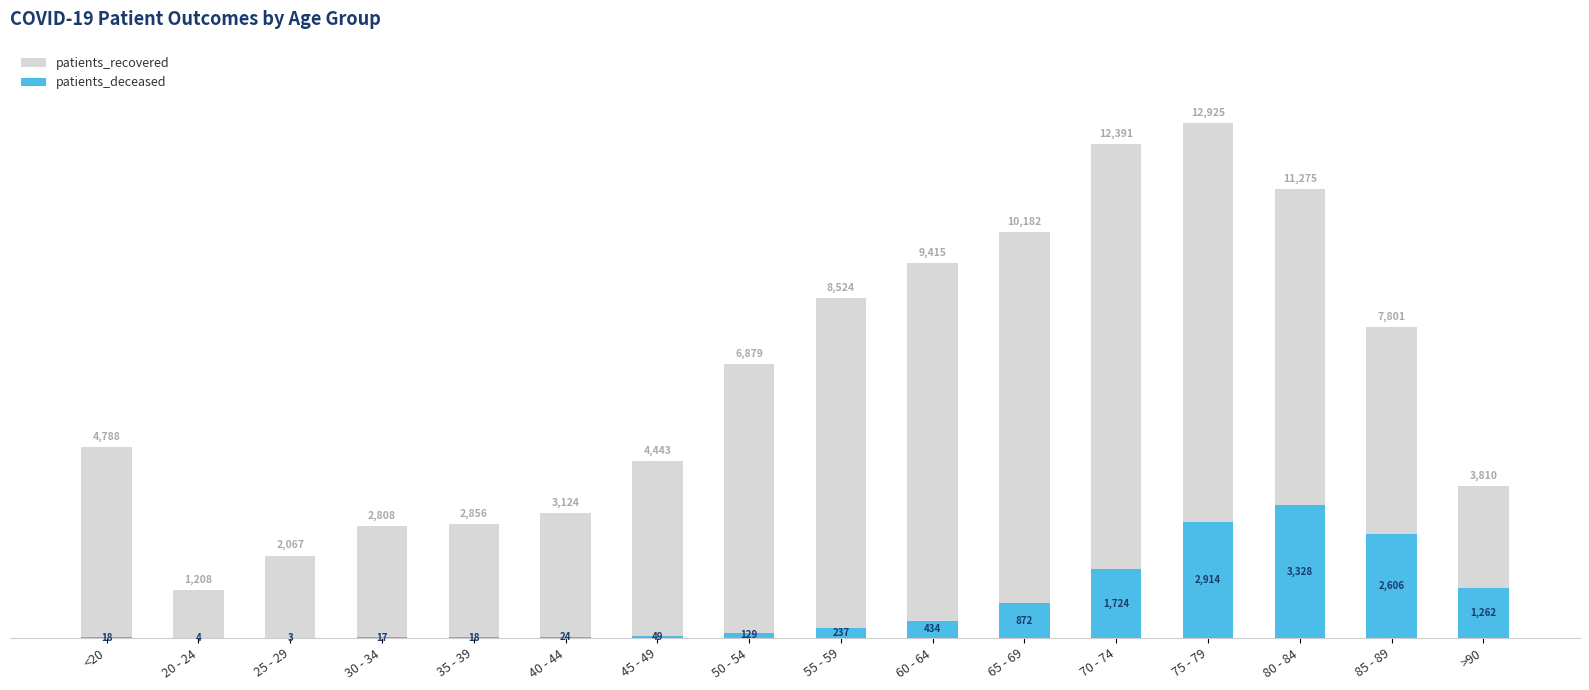

What is the maximum value shown in the chart?

12925